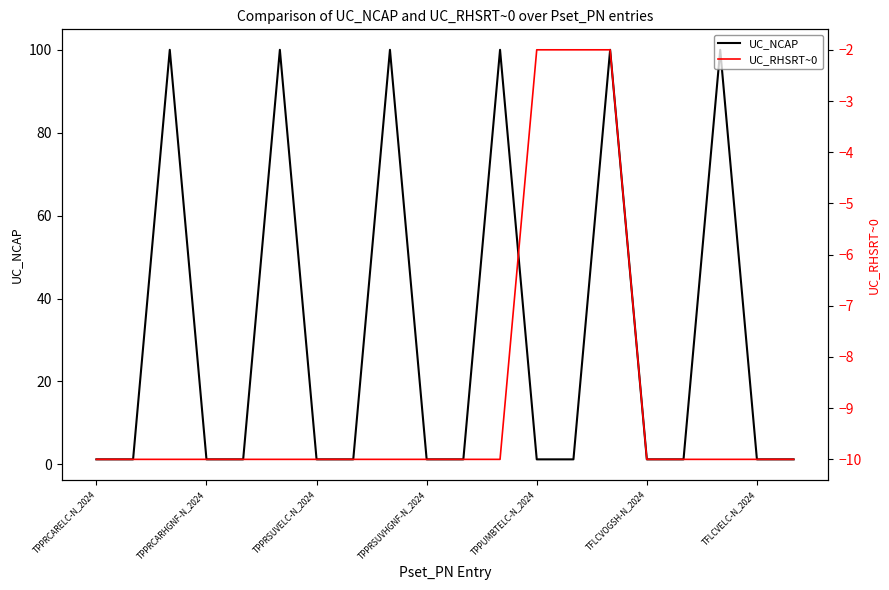

How many lines are shown in the chart?

2